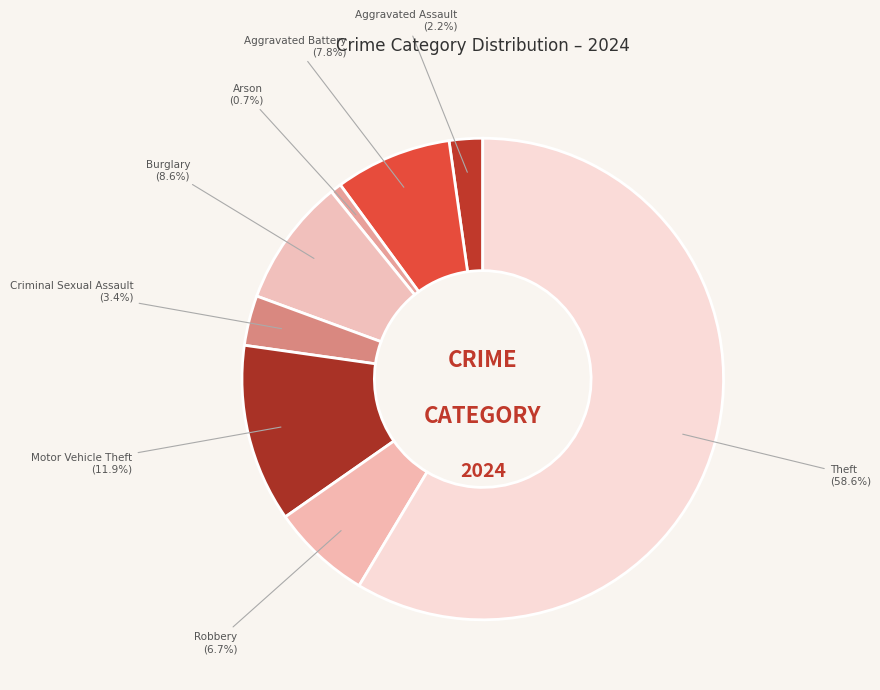

What is the ratio of the value at Motor Vehicle Theft to the value at Robbery?

1.8